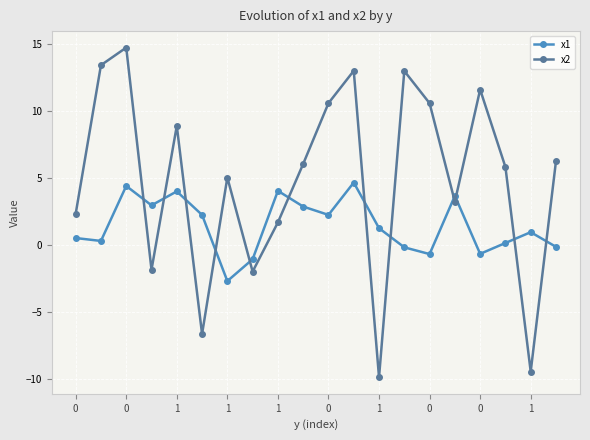

What is the value of the x2 point at the 20th from the left?

6.3